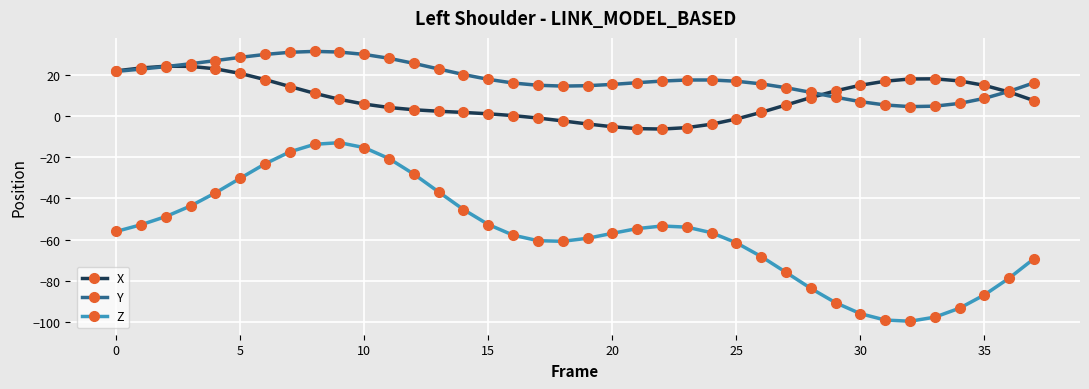

True or false: Y has more than 1 interior local peaks.

True